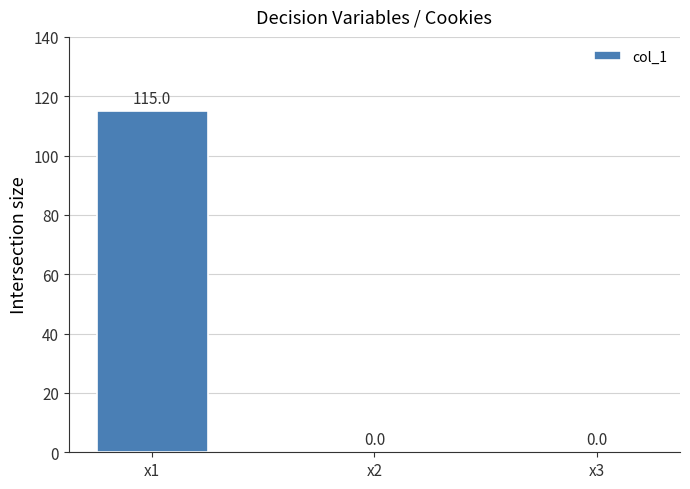

How many positive values are there?

1